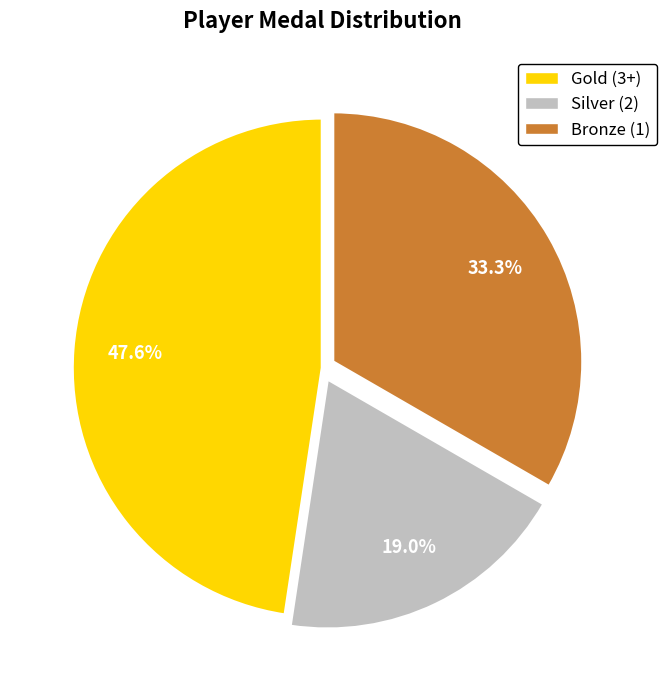

Does Gold (3+) account for over 50% of the chart?

No